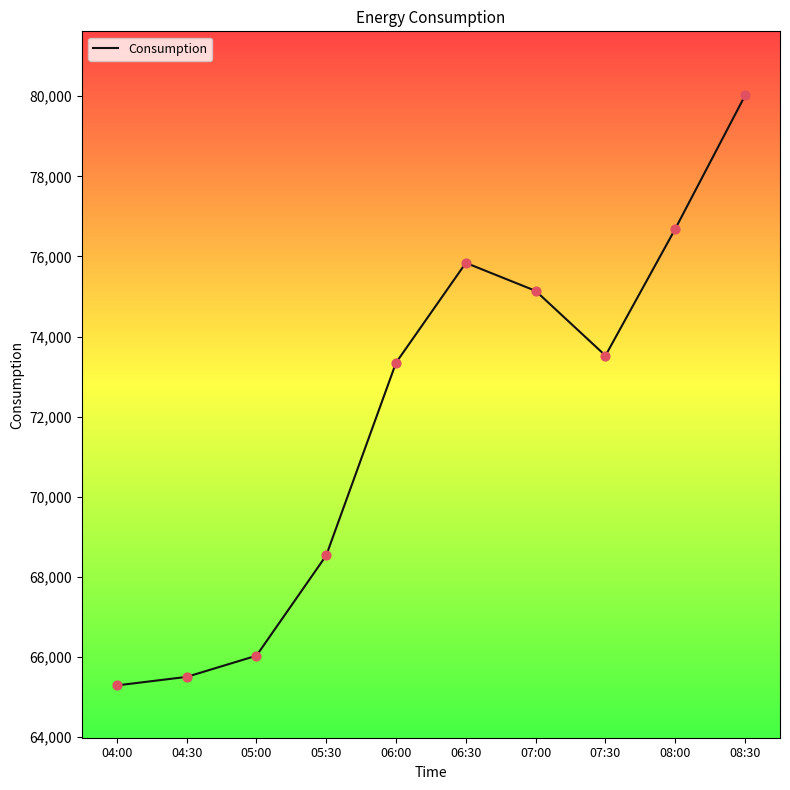

Approximately how many times larger is the value at 08:30 compared to 05:30?

1.2